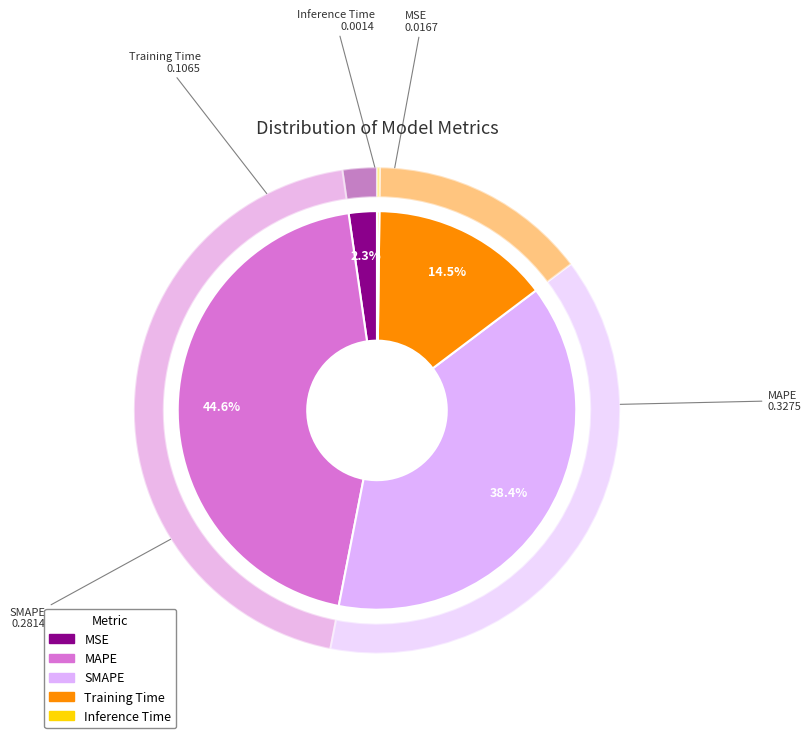

Which slice is the largest?

MAPE